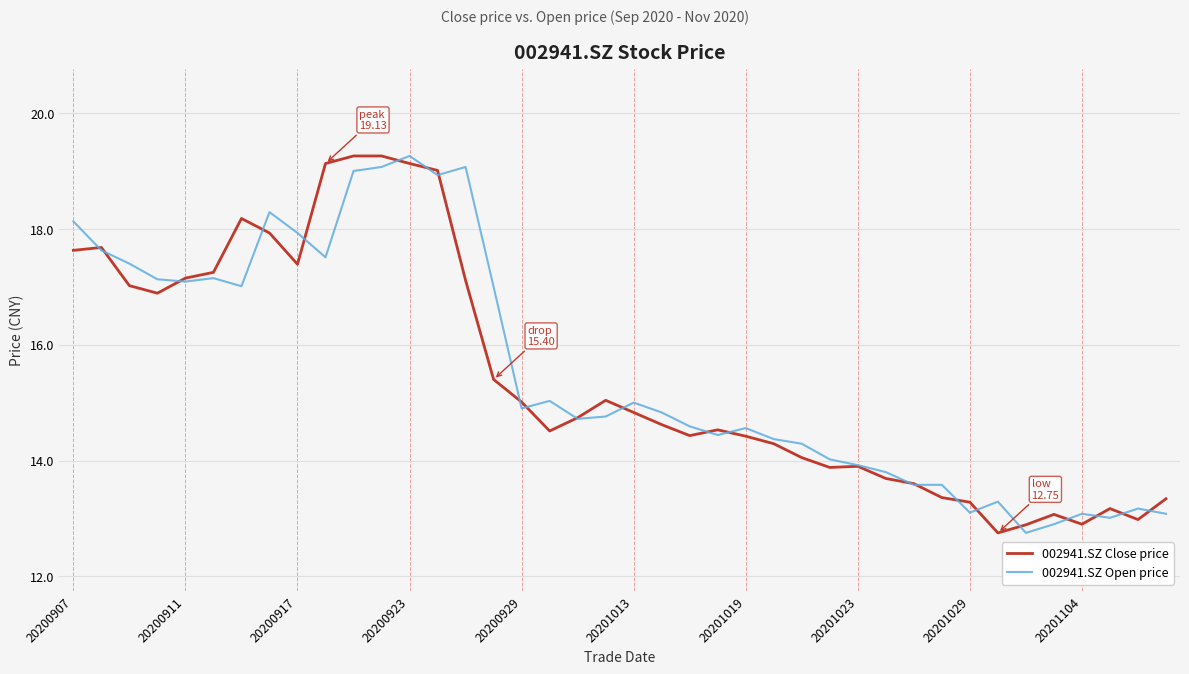

True or false: 002941.SZ Open price and 002941.SZ Close price intersect in this chart.

True